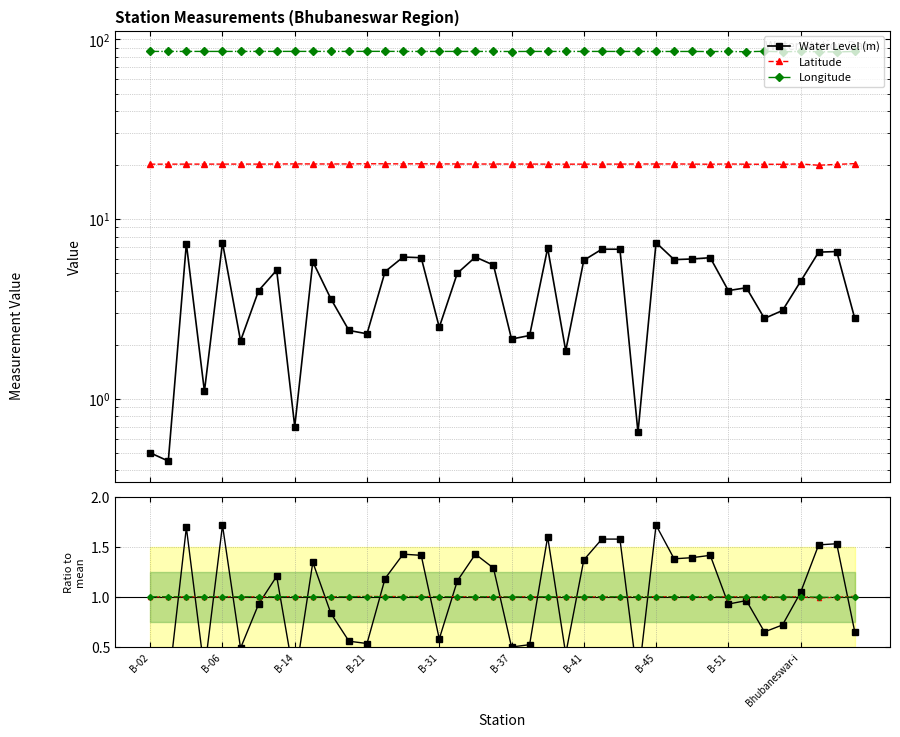

The value of Lat ratio at 10 is 0.3. True or false?

False